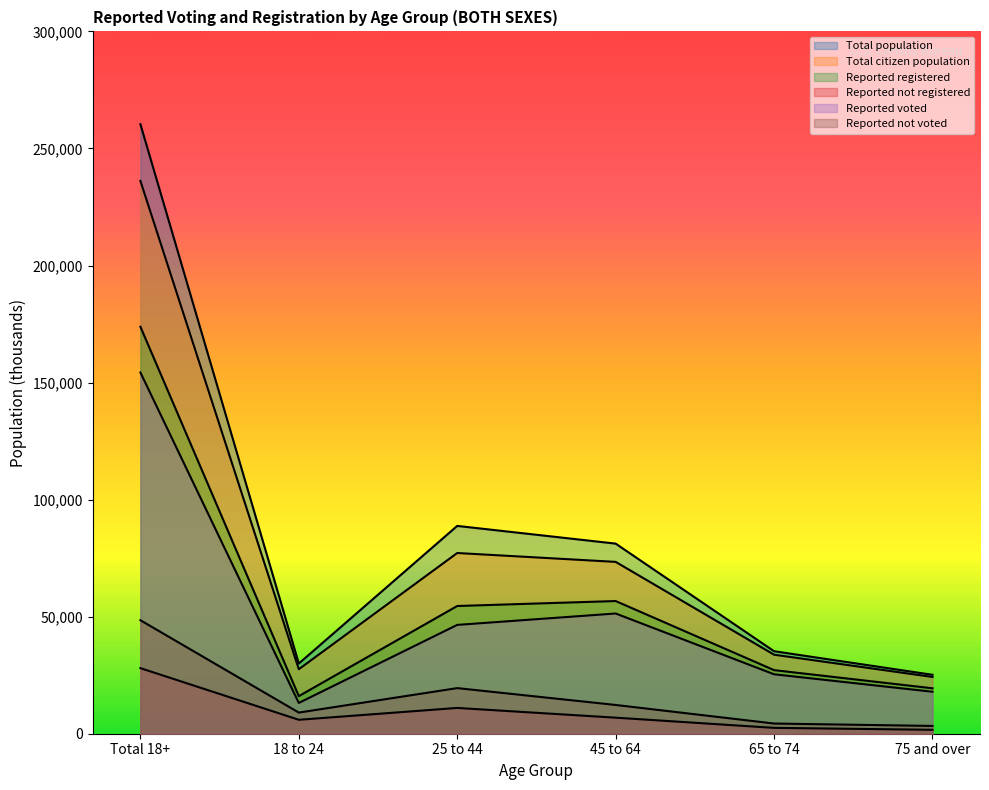

Is it true that Reported not voted equals 28145 at 25 to 44?

False